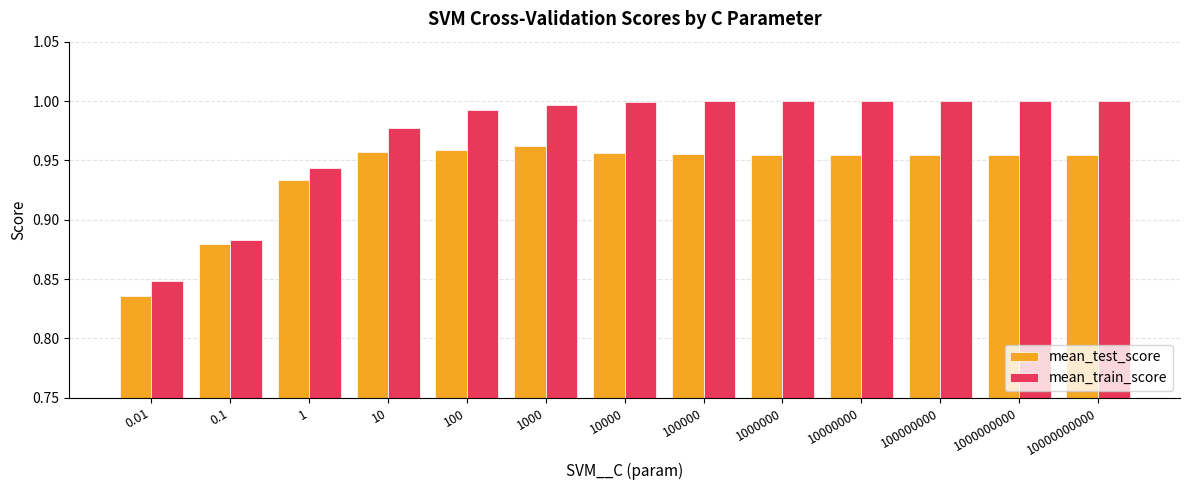

How many categories are shown in the chart?

13